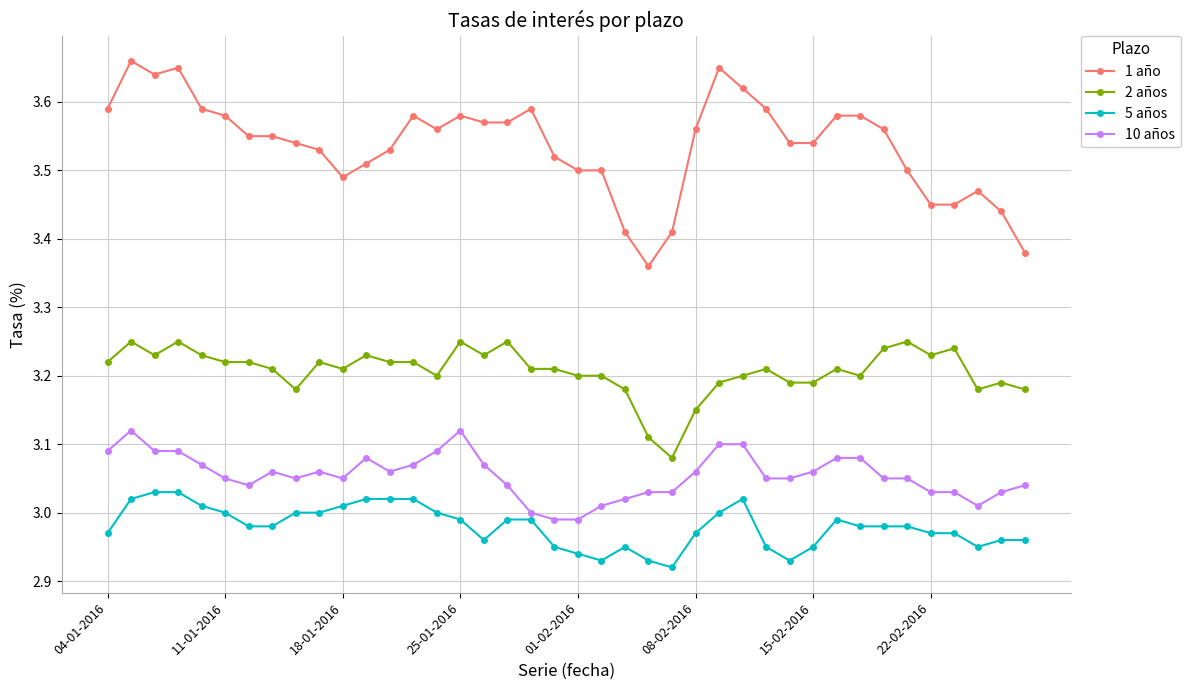

Which series has the largest total across all categories?

1 año